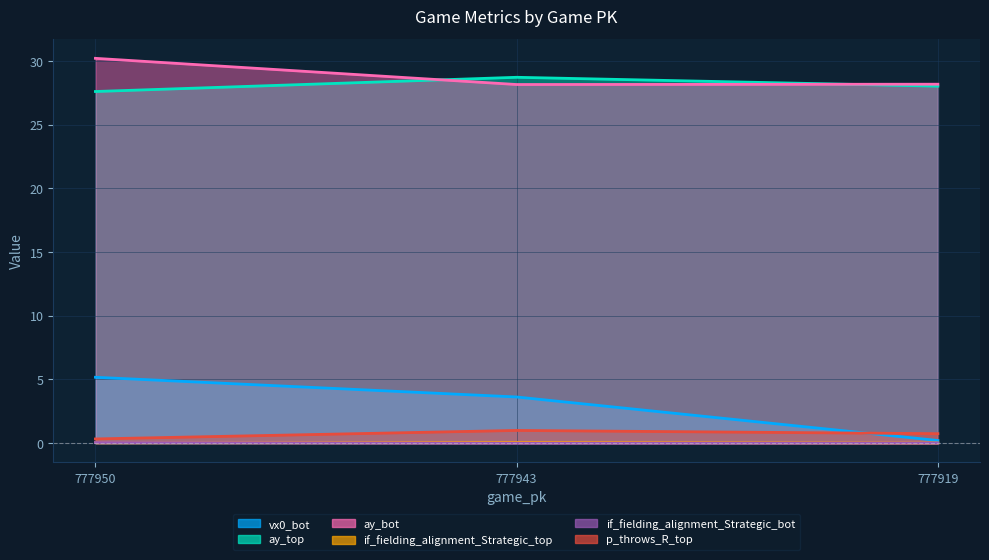

At how many categories does at least one series exceed 2?

3